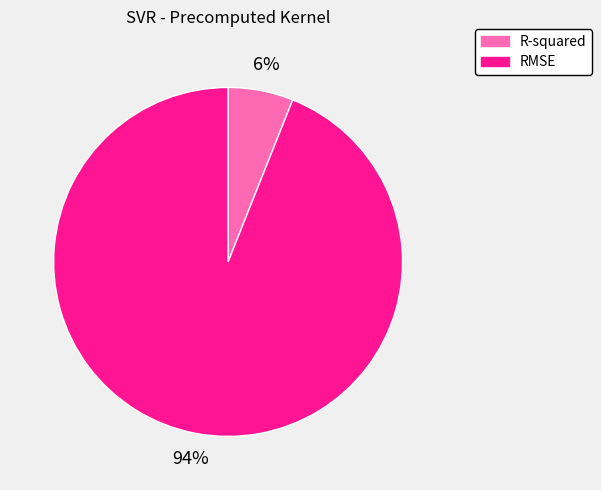

Is RMSE the majority of the pie?

Yes